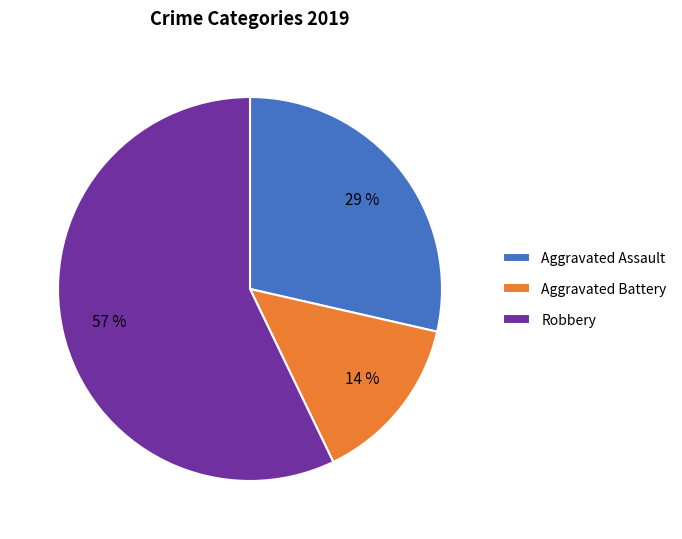

To the nearest percent, what is the difference between the Robbery and Aggravated Battery slice percentages?

43%